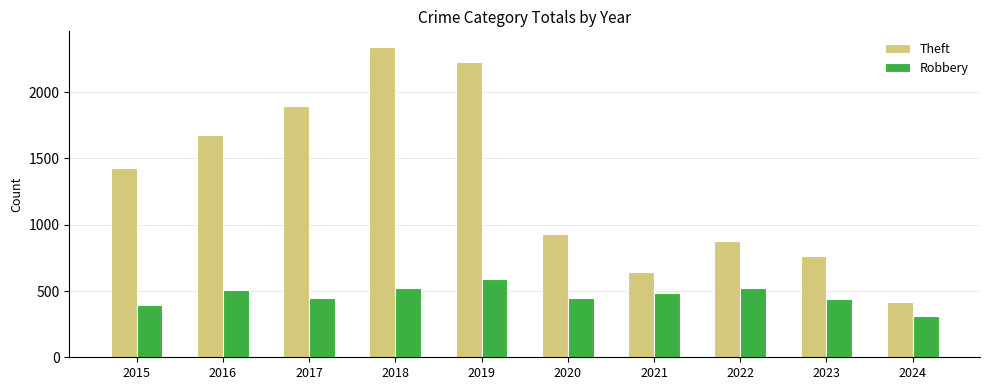

List the series in order of their overall mean, highest first.

Theft, Robbery